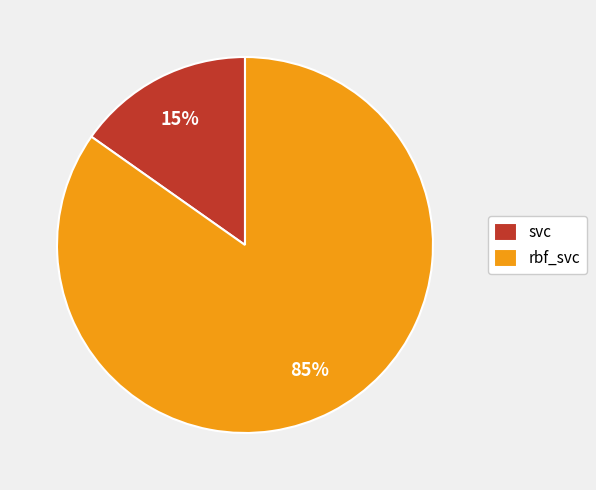

Rank the categories by value from highest to lowest.

rbf_svc, svc